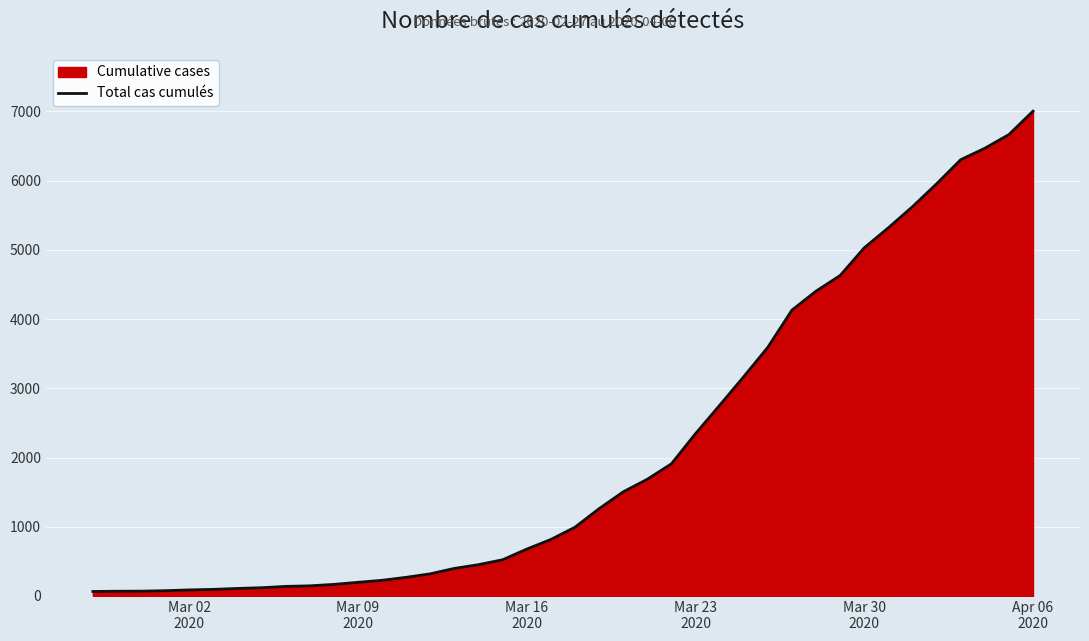

What is the average value?

2144